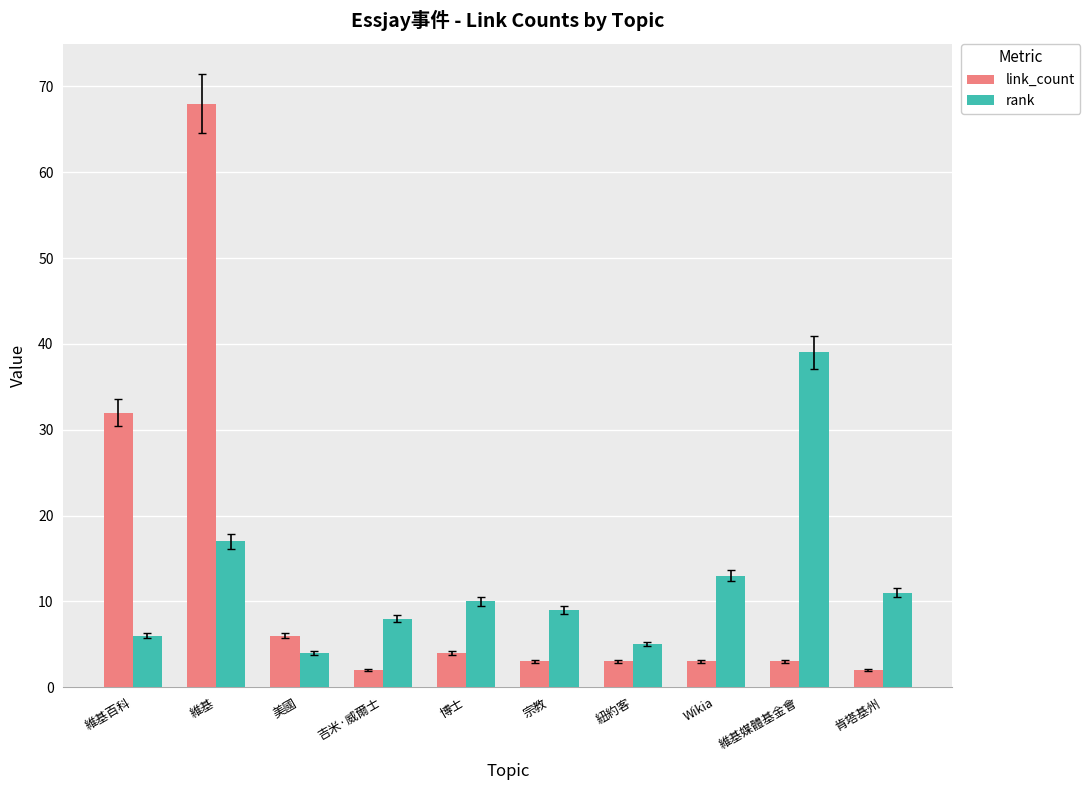

What is the minimum value for link_count?

2